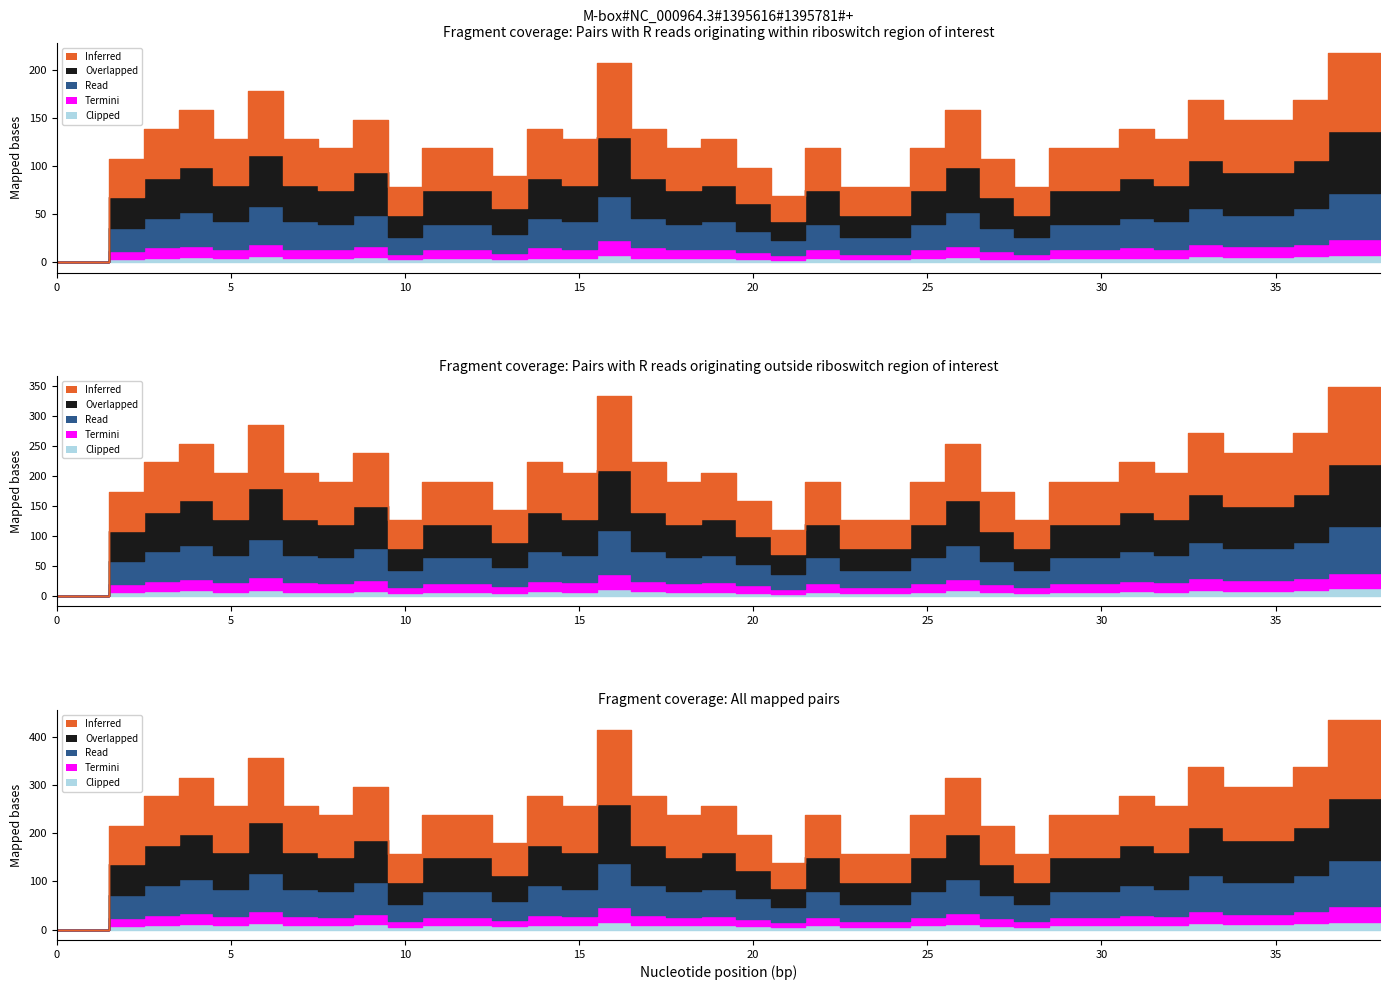

What is the sum of all Inferred values?

3595